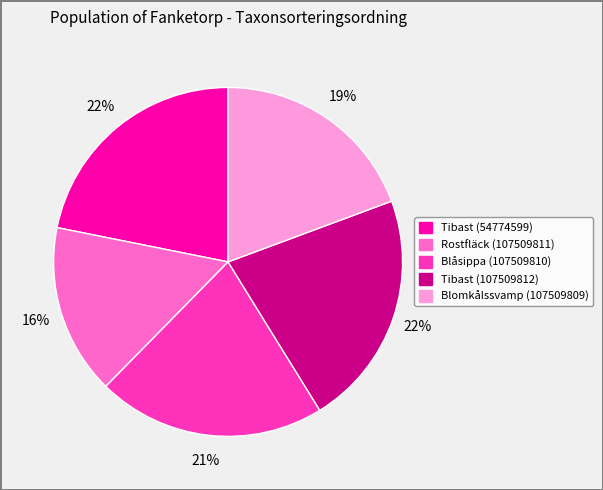

Does any single category account for the majority?

No